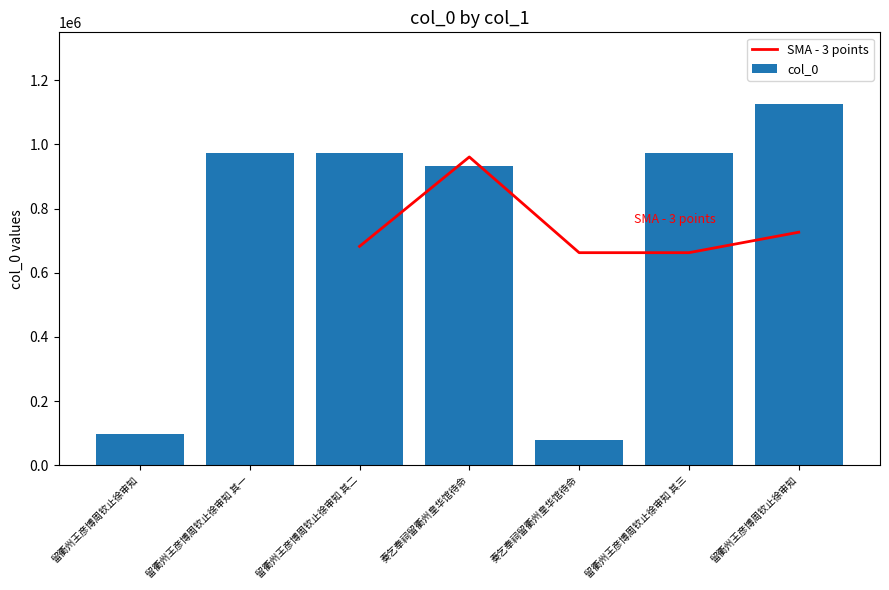

What is the change in value from 留衢州王彦博周钦止徐审知 其三 to 留衢州王彦博周钦止徐审知?

+149706